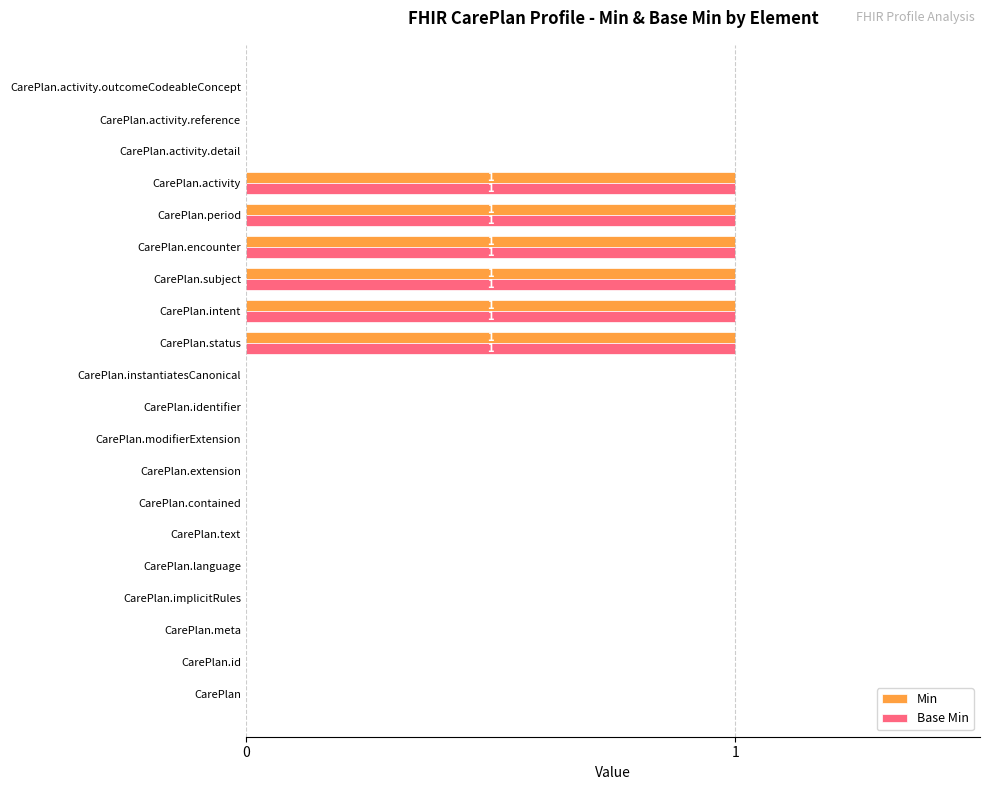

The Min series shows 1 at CarePlan.activity.detail. True or false?

False